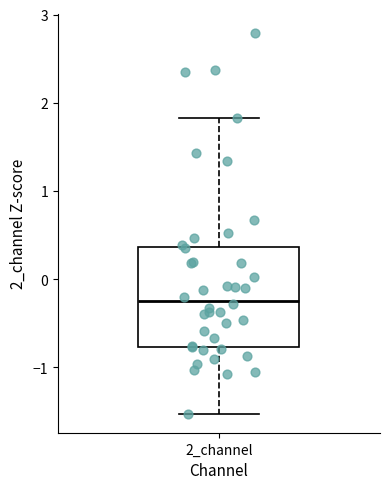

Where is the upper edge of the box for 2_channel on the y-axis? The values are not printed on the chart, so give them approximately, as read against the axis.

0.4